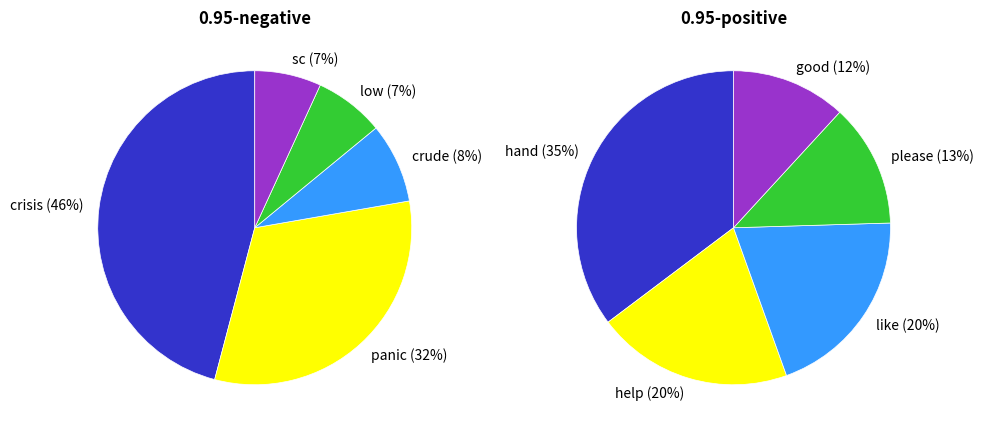

Is it true that fraud/support is 1% of the pie?

False